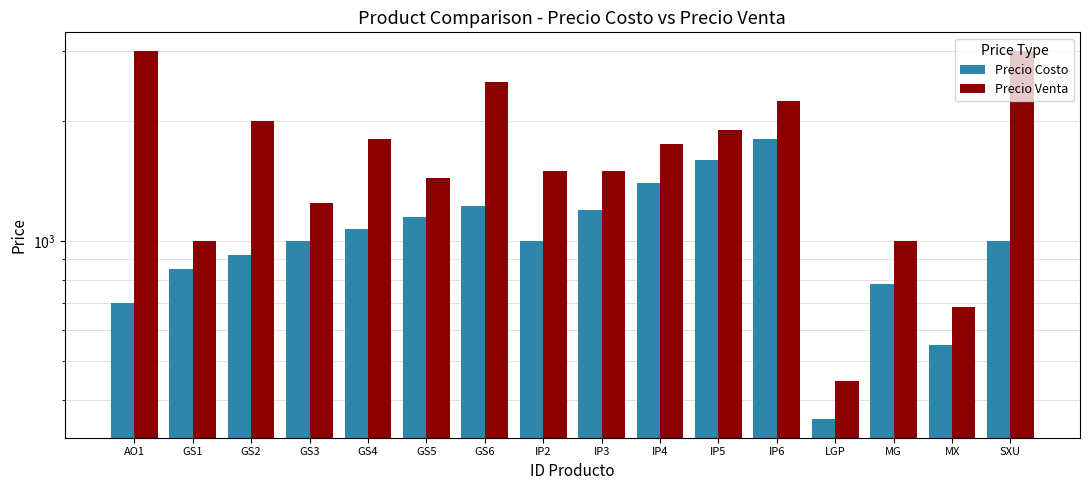

The Precio Venta series shows 2500.0 at GS6. True or false?

True